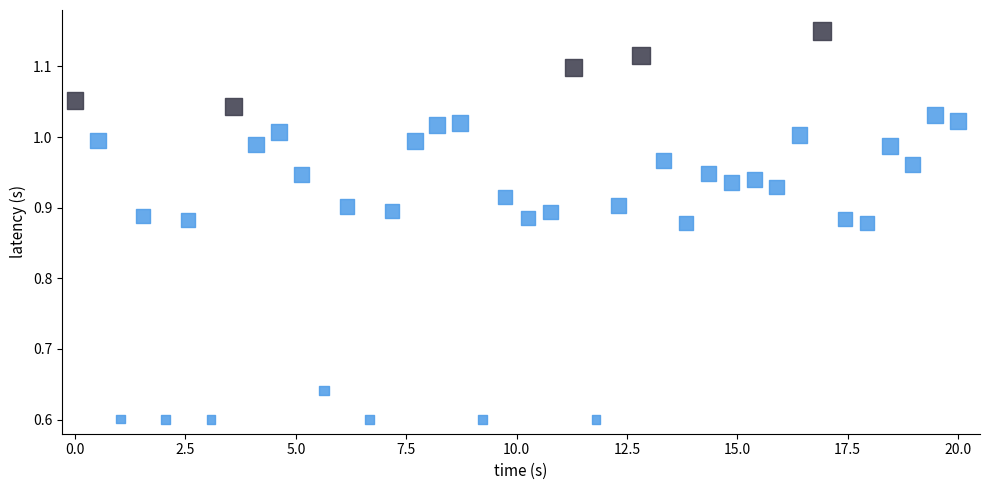

What is the range of X values (max minus min)?

20.0